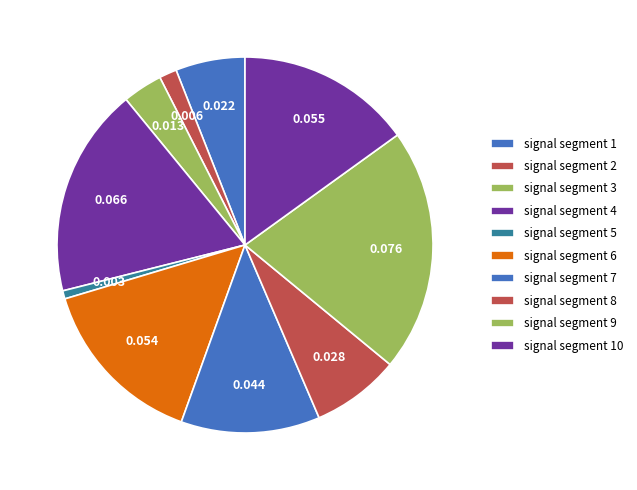

How many segments does this pie chart have?

10